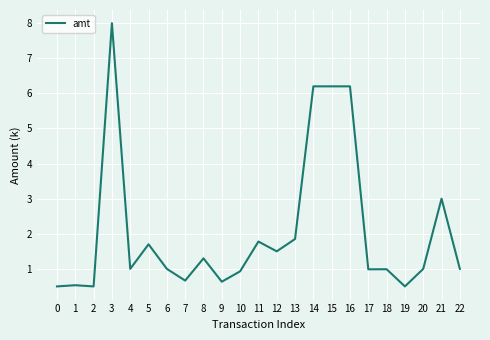

What is the change in value from 12 to 14?

+4.7